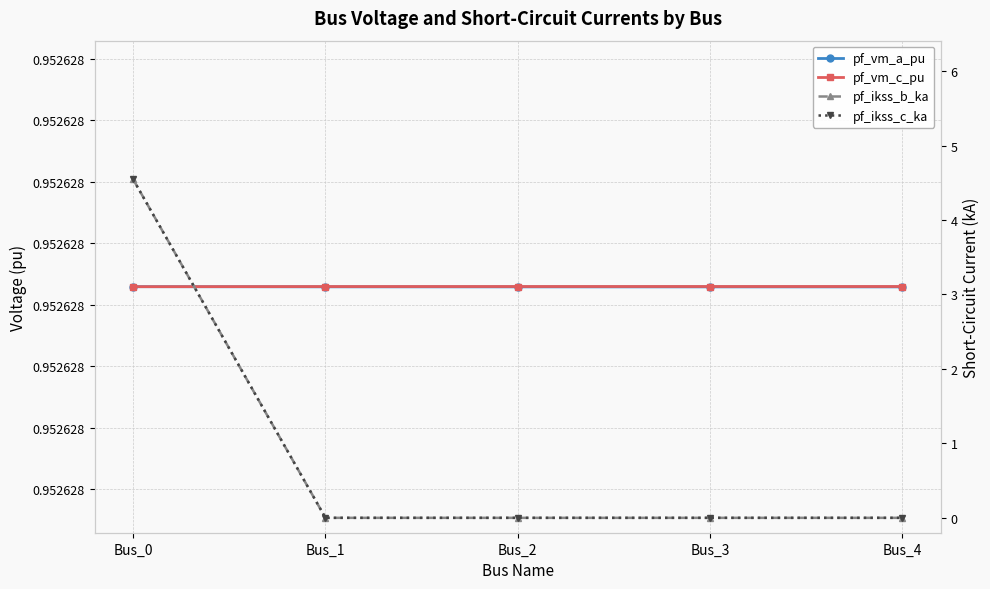

Rank the categories by pf_vm_a_pu value from highest to lowest.

Bus_0, Bus_1, Bus_2, Bus_3, Bus_4